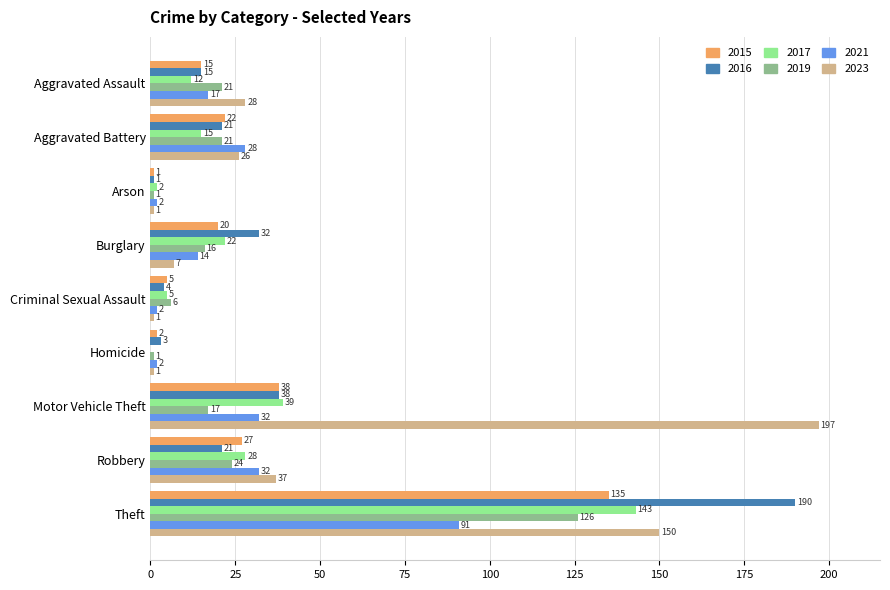

The 2015 series shows 20 at Burglary. True or false?

True